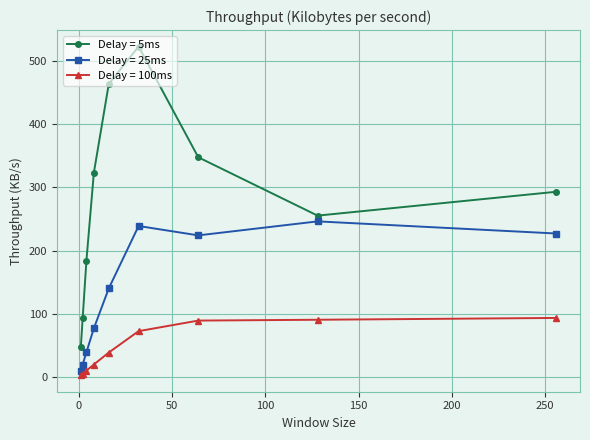

Which series has the widest spread of values?

Delay = 5ms